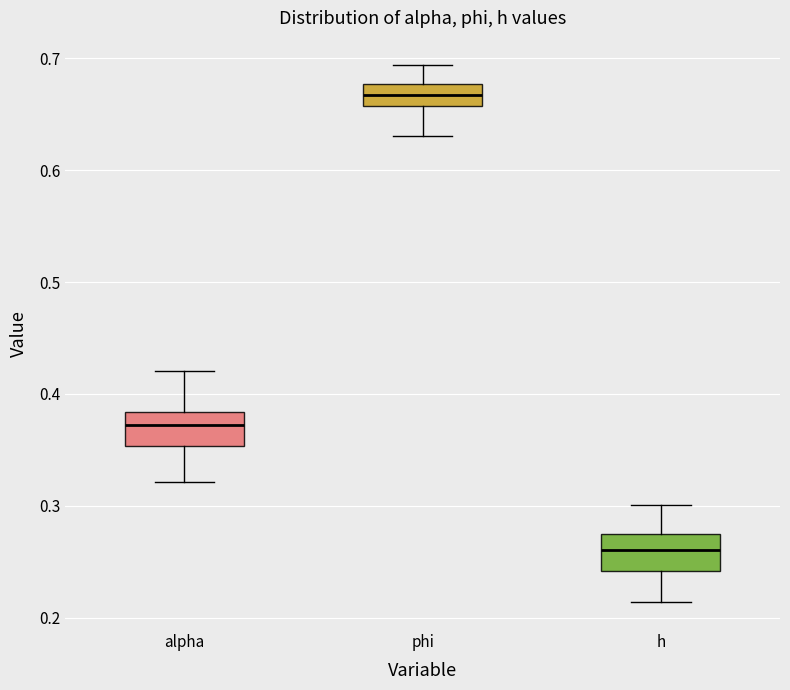

Which box has the highest median line?

phi